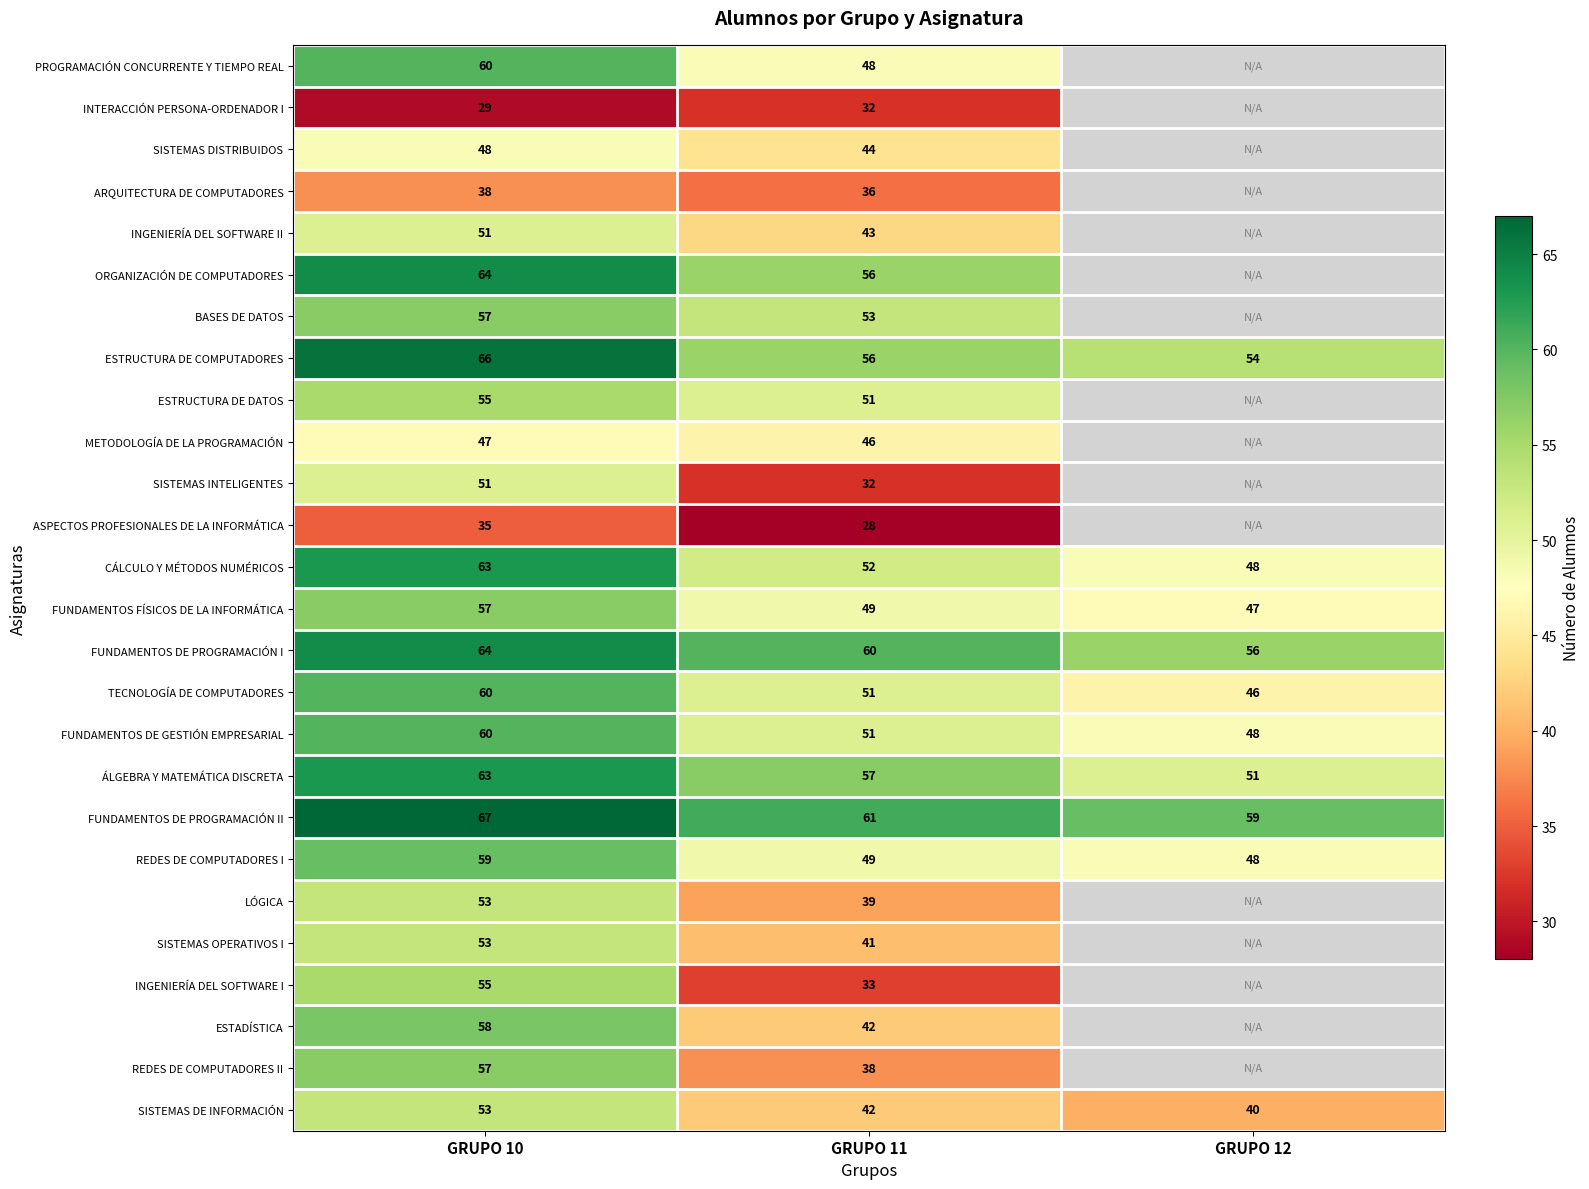

Which has a higher value, GRUPO 12 or GRUPO 11?

GRUPO 11